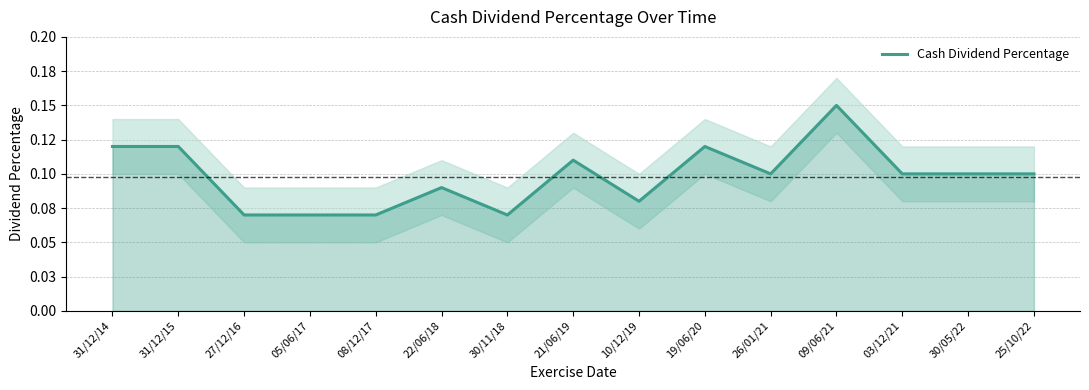

Reading left to right, list all the values displayed in this chart.

0.1	0.1	0.1	0.1	0.1	0.1	0.1	0.1	0.1	0.1	0.1	0.1	0.1	0.1	0.1